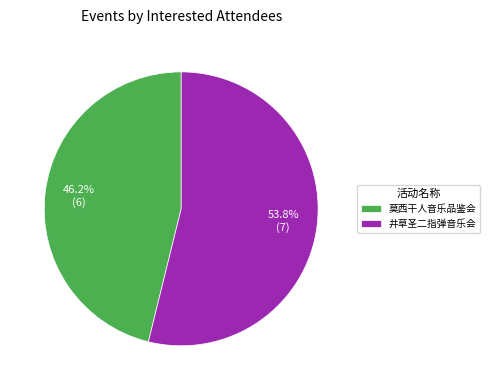

What is the ratio of the value at 井草圣二指弹音乐会 to the value at 莫西干人音乐品鉴会?

1.2